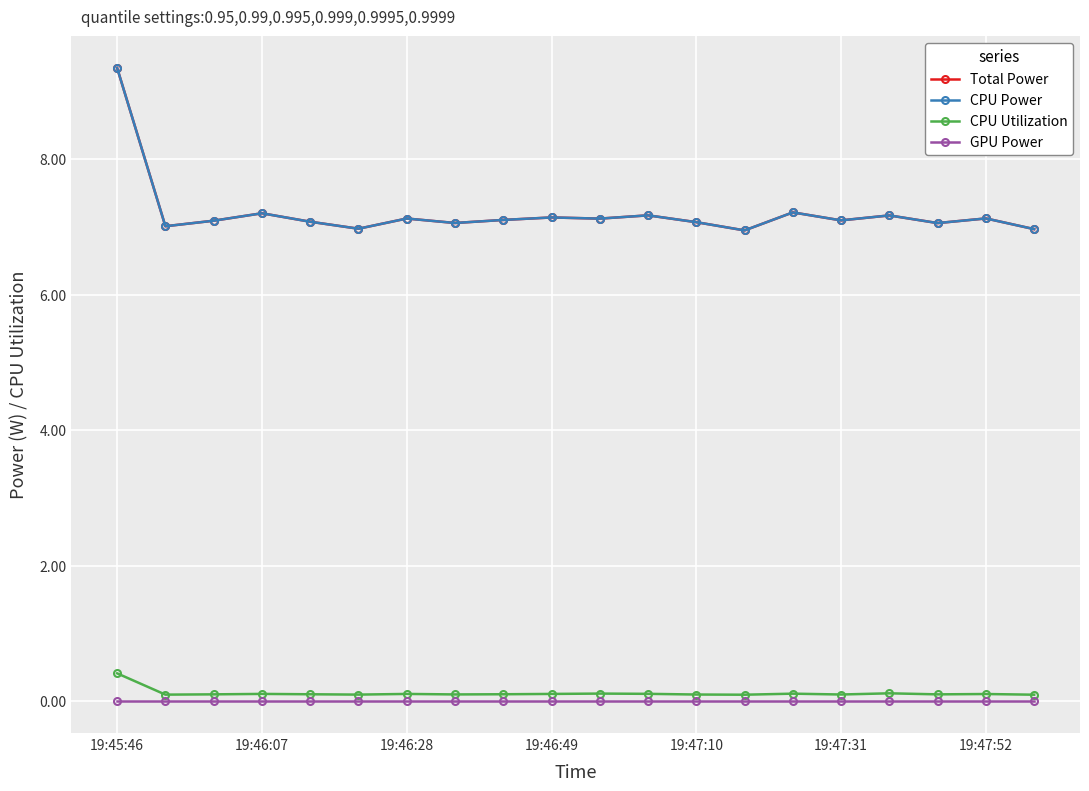

Reading left to right, extract all data points from this chart.

Total Power: 9.3	7.0	7.1	7.2	7.1	7.0	7.1	7.1	7.1	7.1	7.1	7.2	7.1	6.9	7.2	7.1	7.2	7.1	7.1	7.0
CPU Power: 9.3	7.0	7.1	7.2	7.1	7.0	7.1	7.1	7.1	7.1	7.1	7.2	7.1	6.9	7.2	7.1	7.2	7.1	7.1	7.0
CPU Utilization: 0.4	0.1	0.1	0.1	0.1	0.1	0.1	0.1	0.1	0.1	0.1	0.1	0.1	0.1	0.1	0.1	0.1	0.1	0.1	0.1
GPU Power: 0.0	0.0	0.0	0.0	0.0	0.0	0.0	0.0	0.0	0.0	0.0	0.0	0.0	0.0	0.0	0.0	0.0	0.0	0.0	0.0